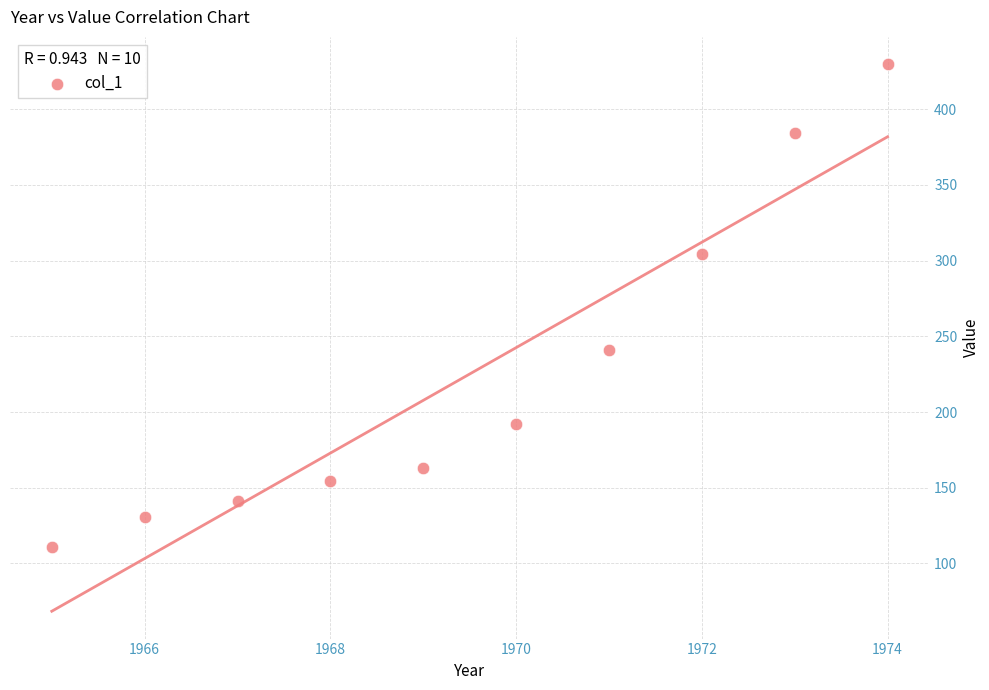

What Y value in the scatter plot is closest to 270?

240.8